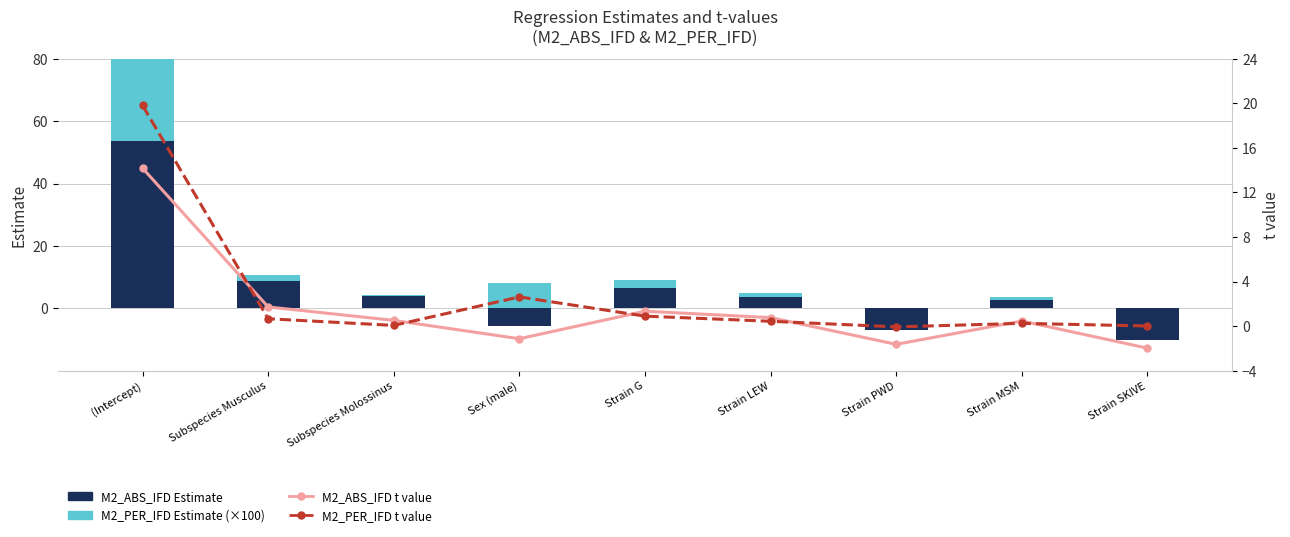

What is the spread (max minus min) of values at Strain MSM?

2.4